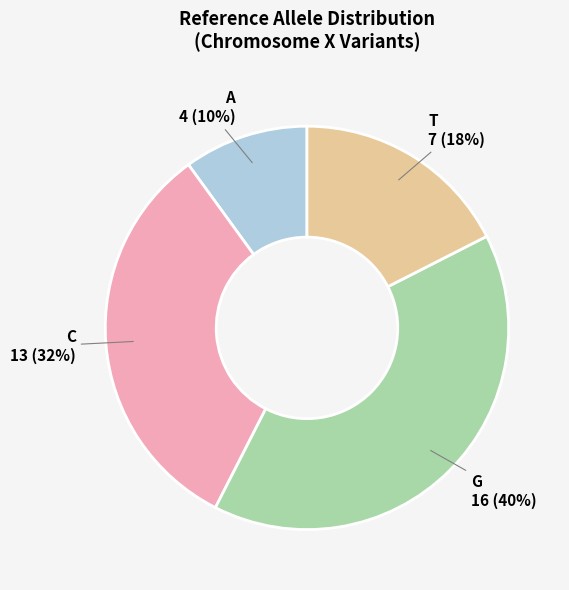

To the nearest percent, what percentage of the pie is A?

10%